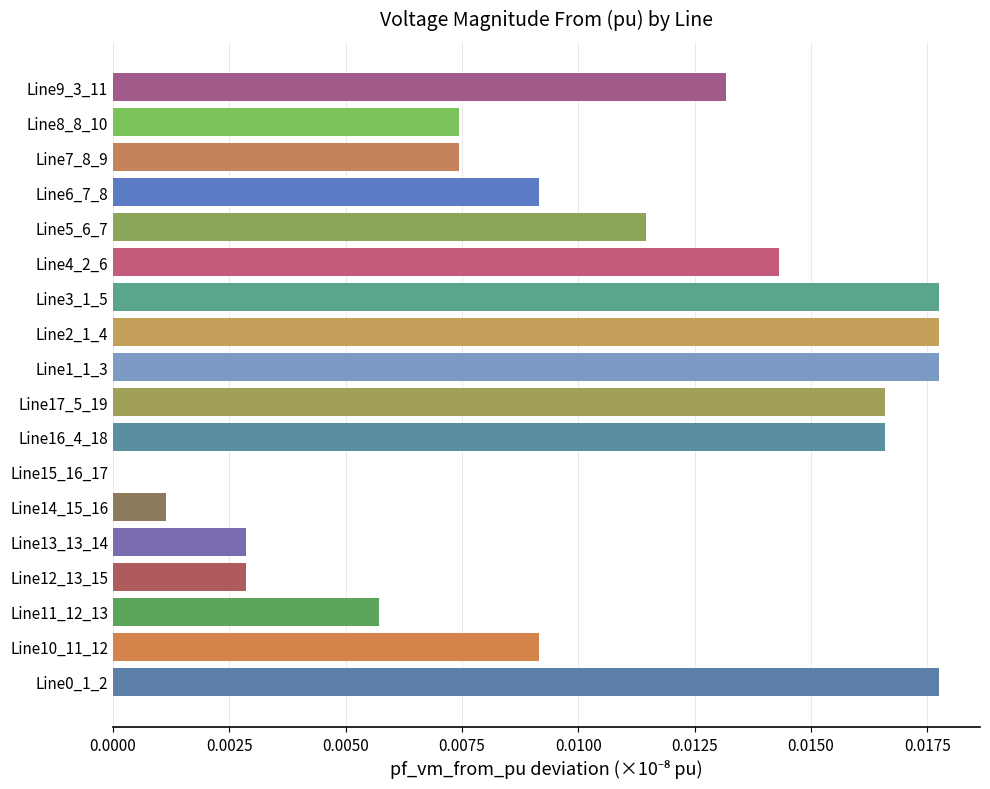

The chart shows a value of 0.0 at Line15_16_17. True or false?

True